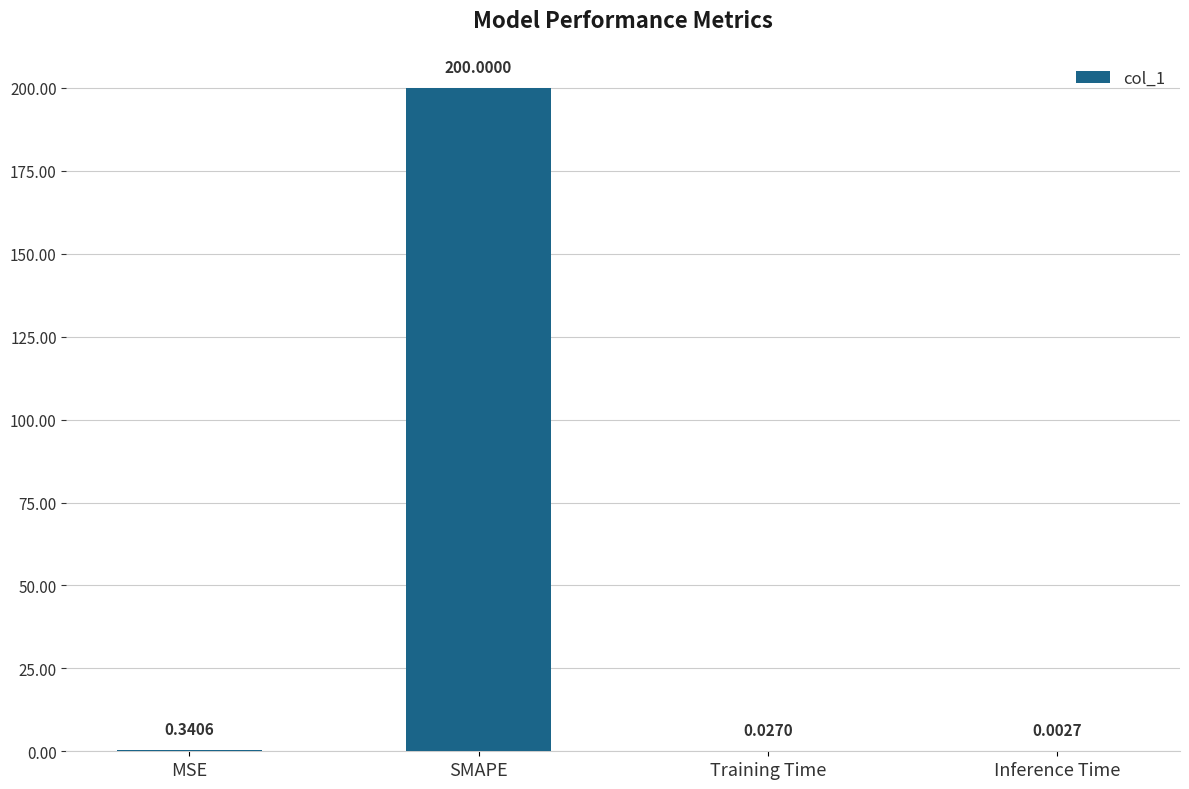

How many data points does each series have?

4